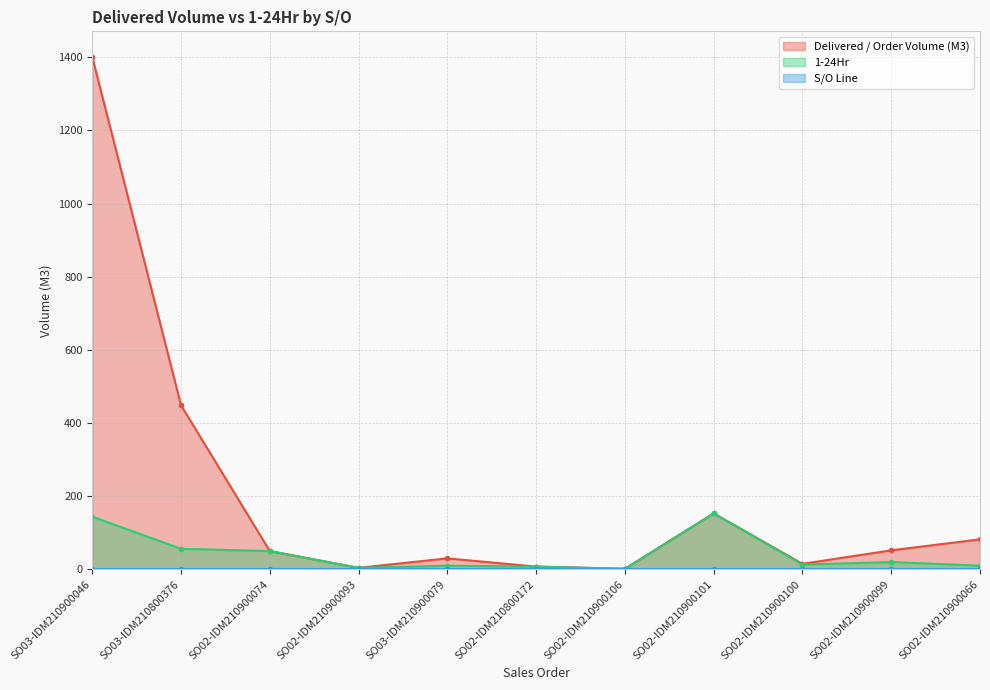

True or false: 1-24Hr has more than 2 points higher than both neighbors.

True